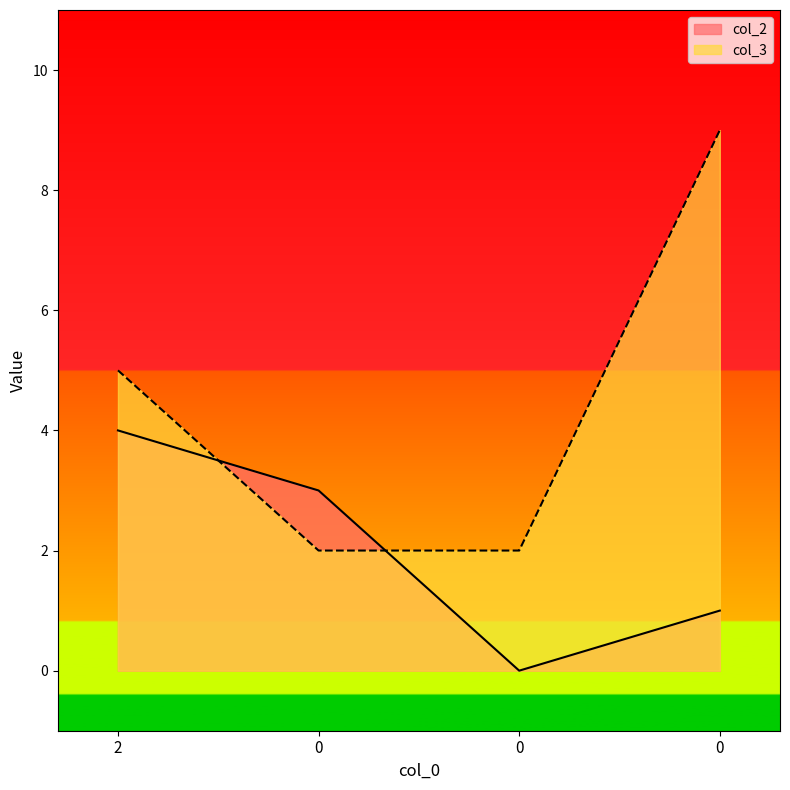

Is the value of col_3 at 0 greater than the value of col_2 at 0?

No